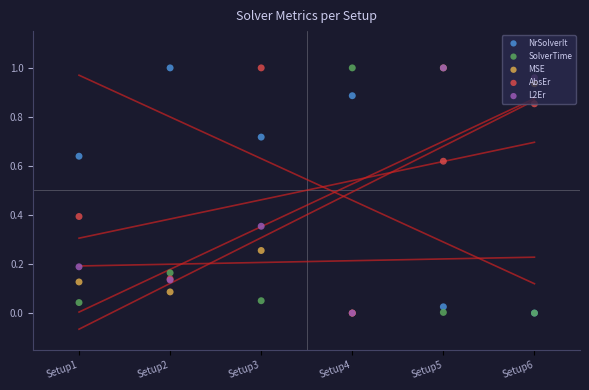

What are all the series names shown in the legend?

NrSolverIt, SolverTime, MSE, AbsEr, L2Er